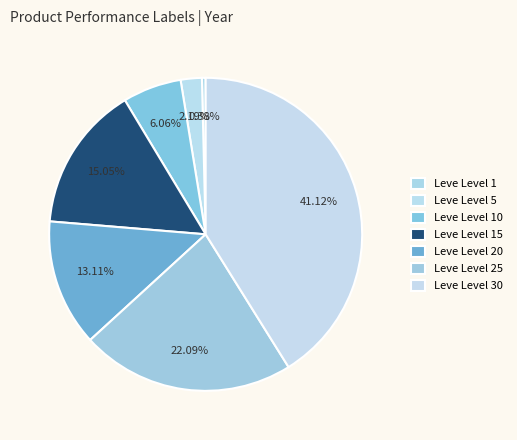

What portion of the pie excludes Leve Level 10?

93.9%